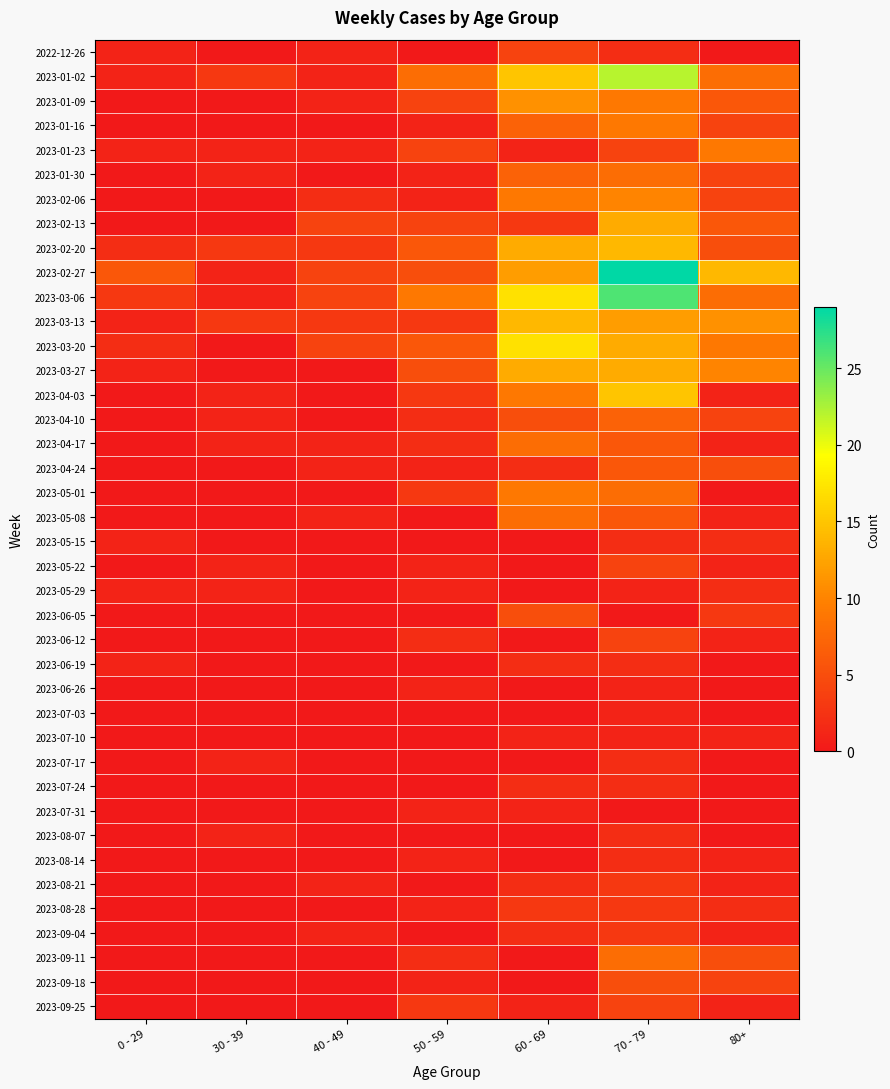

Reading left to right, what are all the values shown in this chart?

2022-12-26: 0 - 29=1	30 - 39=0	40 - 49=1	50 - 59=0	60 - 69=4	70 - 79=2	80+=0
2023-01-02: 0 - 29=1	30 - 39=3	40 - 49=1	50 - 59=8	60 - 69=15	70 - 79=22	80+=8
2023-01-09: 0 - 29=0	30 - 39=0	40 - 49=1	50 - 59=4	60 - 69=11	70 - 79=9	80+=6
2023-01-16: 0 - 29=0	30 - 39=0	40 - 49=0	50 - 59=1	60 - 69=7	70 - 79=9	80+=4
2023-01-23: 0 - 29=1	30 - 39=1	40 - 49=1	50 - 59=4	60 - 69=1	70 - 79=4	80+=9
2023-01-30: 0 - 29=0	30 - 39=1	40 - 49=0	50 - 59=1	60 - 69=7	70 - 79=8	80+=4
2023-02-06: 0 - 29=0	30 - 39=0	40 - 49=2	50 - 59=1	60 - 69=9	70 - 79=10	80+=4
2023-02-13: 0 - 29=0	30 - 39=0	40 - 49=4	50 - 59=4	60 - 69=3	70 - 79=13	80+=6
2023-02-20: 0 - 29=2	30 - 39=3	40 - 49=3	50 - 59=6	60 - 69=13	70 - 79=14	80+=5
2023-02-27: 0 - 29=6	30 - 39=1	40 - 49=4	50 - 59=5	60 - 69=12	70 - 79=29	80+=14
2023-03-06: 0 - 29=3	30 - 39=1	40 - 49=4	50 - 59=9	60 - 69=17	70 - 79=26	80+=8
2023-03-13: 0 - 29=1	30 - 39=3	40 - 49=3	50 - 59=3	60 - 69=14	70 - 79=12	80+=11
2023-03-20: 0 - 29=2	30 - 39=0	40 - 49=4	50 - 59=6	60 - 69=17	70 - 79=13	80+=9
2023-03-27: 0 - 29=1	30 - 39=0	40 - 49=0	50 - 59=5	60 - 69=13	70 - 79=13	80+=10
2023-04-03: 0 - 29=0	30 - 39=1	40 - 49=0	50 - 59=3	60 - 69=9	70 - 79=15	80+=1
2023-04-10: 0 - 29=0	30 - 39=1	40 - 49=0	50 - 59=2	60 - 69=5	70 - 79=7	80+=4
2023-04-17: 0 - 29=0	30 - 39=1	40 - 49=1	50 - 59=2	60 - 69=8	70 - 79=6	80+=1
2023-04-24: 0 - 29=0	30 - 39=0	40 - 49=1	50 - 59=1	60 - 69=2	70 - 79=6	80+=5
2023-05-01: 0 - 29=0	30 - 39=0	40 - 49=0	50 - 59=3	60 - 69=9	70 - 79=8	80+=0
2023-05-08: 0 - 29=0	30 - 39=0	40 - 49=1	50 - 59=0	60 - 69=8	70 - 79=6	80+=1
2023-05-15: 0 - 29=1	30 - 39=0	40 - 49=0	50 - 59=0	60 - 69=0	70 - 79=2	80+=2
2023-05-22: 0 - 29=0	30 - 39=1	40 - 49=0	50 - 59=1	60 - 69=0	70 - 79=4	80+=1
2023-05-29: 0 - 29=1	30 - 39=1	40 - 49=0	50 - 59=1	60 - 69=0	70 - 79=1	80+=2
2023-06-05: 0 - 29=0	30 - 39=0	40 - 49=0	50 - 59=0	60 - 69=5	70 - 79=0	80+=3
2023-06-12: 0 - 29=0	30 - 39=0	40 - 49=0	50 - 59=2	60 - 69=0	70 - 79=4	80+=1
2023-06-19: 0 - 29=1	30 - 39=0	40 - 49=0	50 - 59=0	60 - 69=2	70 - 79=2	80+=0
2023-06-26: 0 - 29=0	30 - 39=0	40 - 49=0	50 - 59=1	60 - 69=0	70 - 79=1	80+=0
2023-07-03: 0 - 29=0	30 - 39=0	40 - 49=0	50 - 59=0	60 - 69=0	70 - 79=1	80+=0
2023-07-10: 0 - 29=0	30 - 39=0	40 - 49=0	50 - 59=0	60 - 69=1	70 - 79=1	80+=1
2023-07-17: 0 - 29=0	30 - 39=1	40 - 49=0	50 - 59=0	60 - 69=0	70 - 79=2	80+=0
2023-07-24: 0 - 29=0	30 - 39=0	40 - 49=0	50 - 59=0	60 - 69=2	70 - 79=2	80+=0
2023-07-31: 0 - 29=0	30 - 39=0	40 - 49=0	50 - 59=1	60 - 69=1	70 - 79=0	80+=0
2023-08-07: 0 - 29=0	30 - 39=1	40 - 49=0	50 - 59=0	60 - 69=0	70 - 79=2	80+=0
2023-08-14: 0 - 29=0	30 - 39=0	40 - 49=0	50 - 59=1	60 - 69=0	70 - 79=2	80+=1
2023-08-21: 0 - 29=0	30 - 39=0	40 - 49=1	50 - 59=0	60 - 69=2	70 - 79=3	80+=1
2023-08-28: 0 - 29=0	30 - 39=0	40 - 49=0	50 - 59=1	60 - 69=3	70 - 79=3	80+=2
2023-09-04: 0 - 29=0	30 - 39=0	40 - 49=1	50 - 59=0	60 - 69=2	70 - 79=3	80+=1
2023-09-11: 0 - 29=0	30 - 39=0	40 - 49=0	50 - 59=2	60 - 69=0	70 - 79=8	80+=5
2023-09-18: 0 - 29=0	30 - 39=0	40 - 49=0	50 - 59=1	60 - 69=0	70 - 79=5	80+=4
2023-09-25: 0 - 29=0	30 - 39=0	40 - 49=0	50 - 59=3	60 - 69=1	70 - 79=4	80+=1